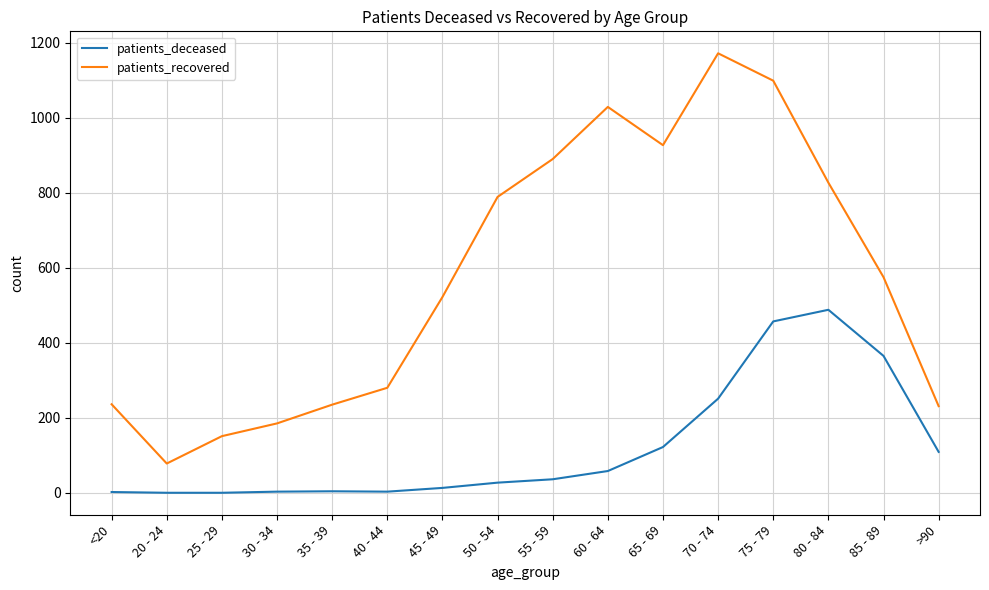

How many series are shown in this chart?

2